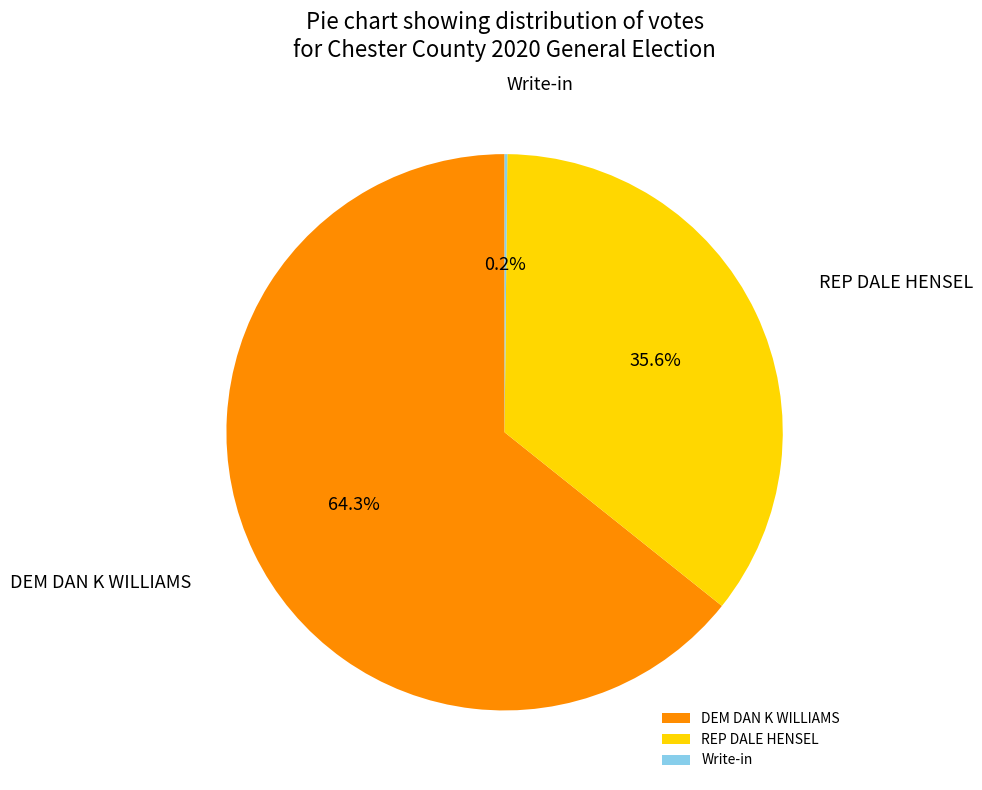

Is there a majority slice in this chart?

Yes